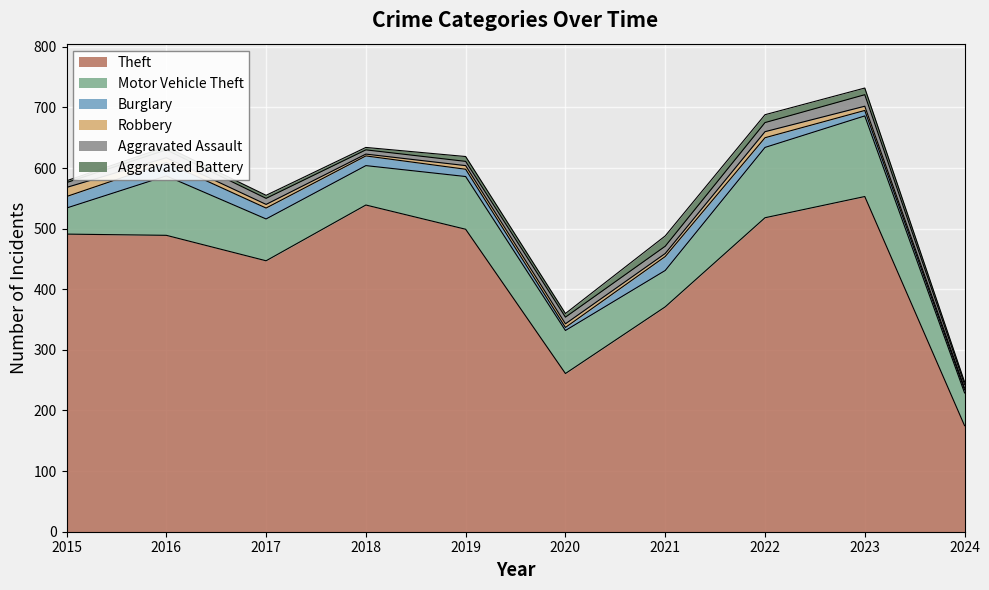

At which category is the sum across all series the highest?

2023